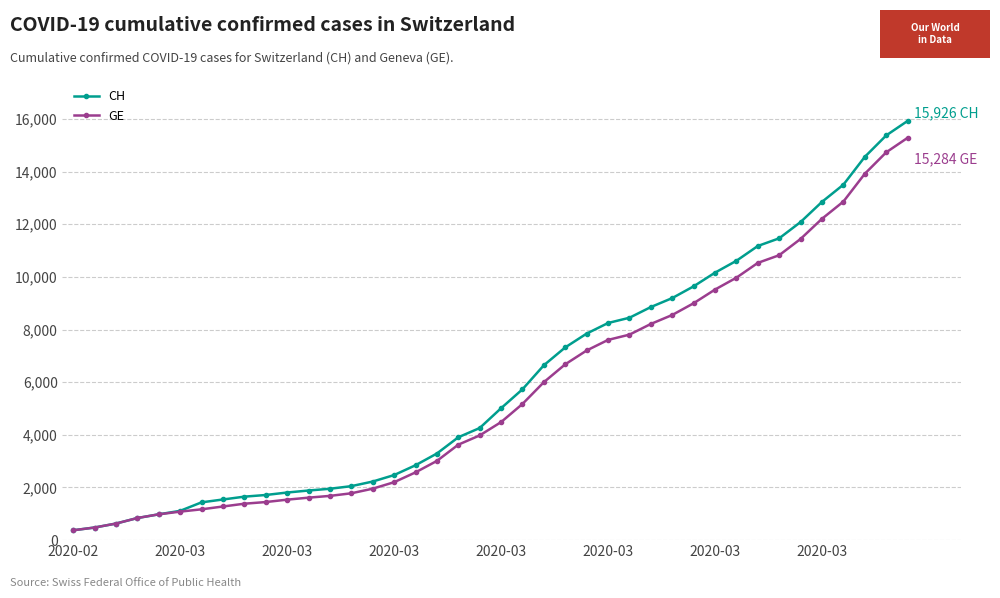

At how many categories does at least one series exceed 12636?

5